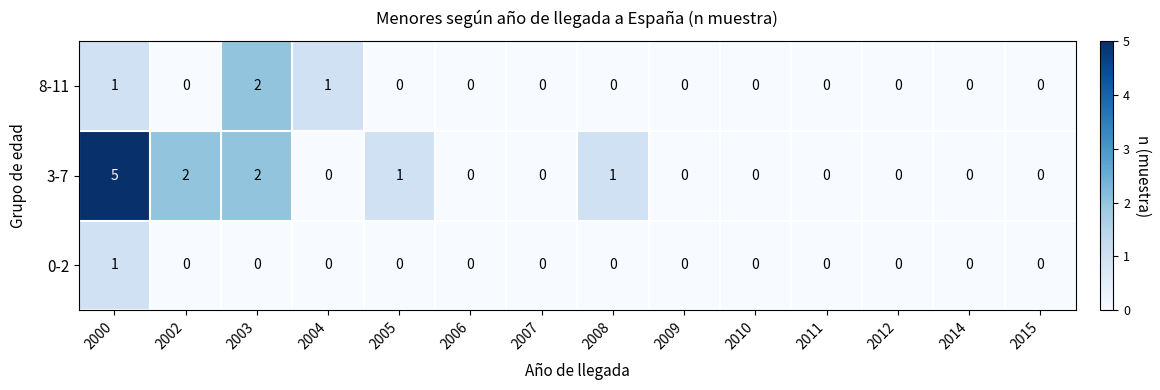

Which series has the largest range (max minus min)?

3-7